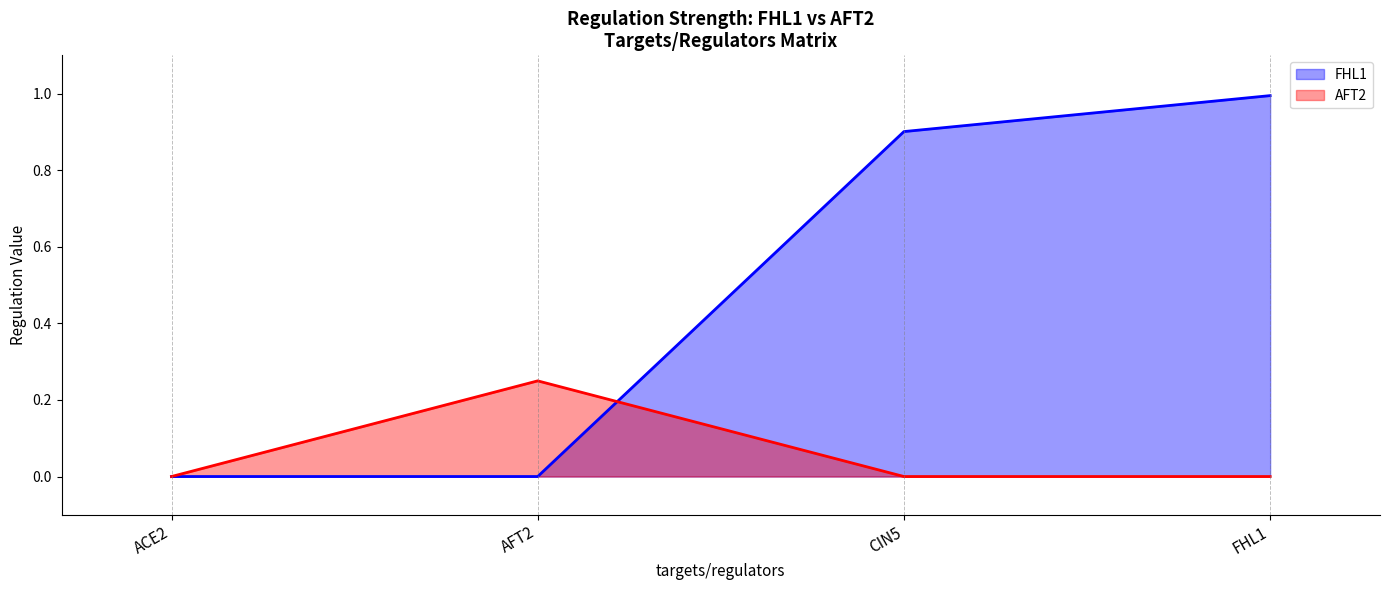

Does the chart display data point markers on the line(s)?

No